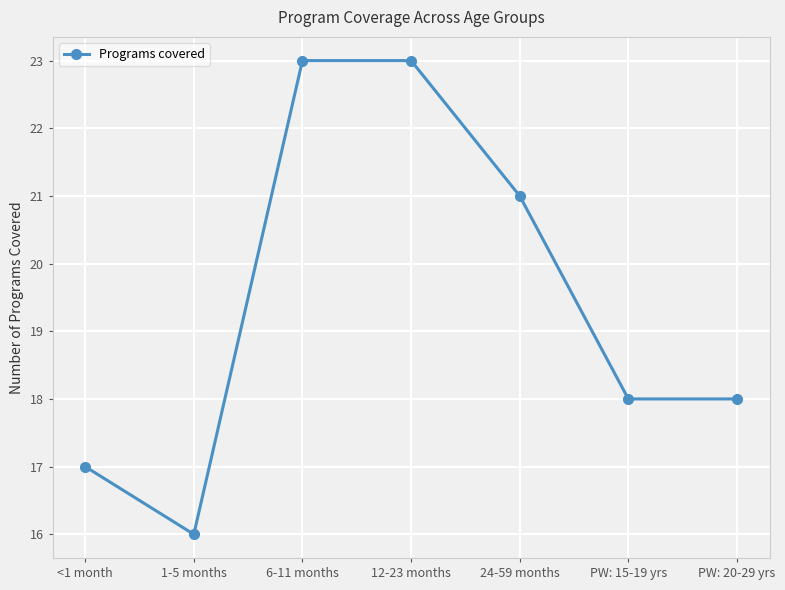

The value at 1-5 months is 16. True or false?

True